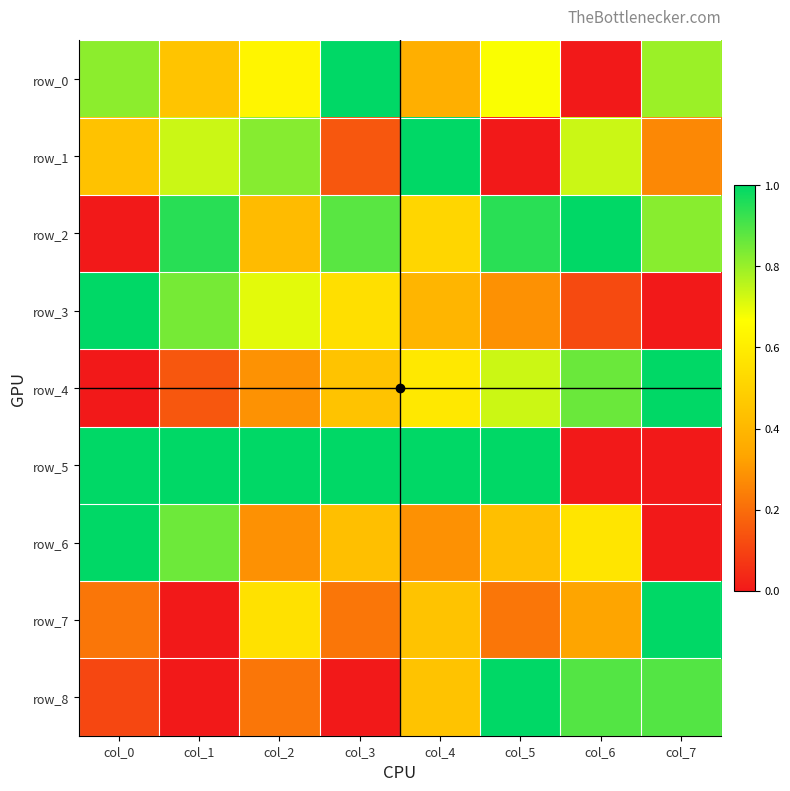

How many series are shown in this chart?

9